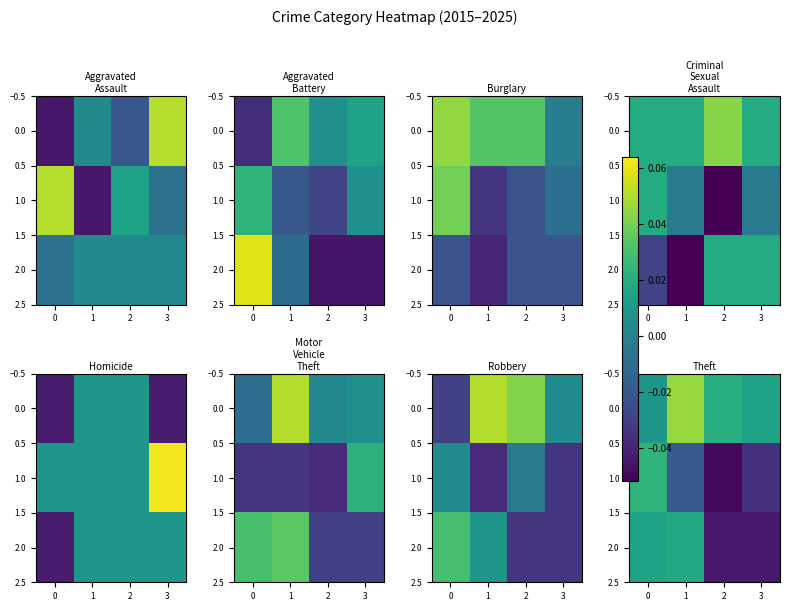

True or false: 0.0 has a value of 0.0 at 0.

False